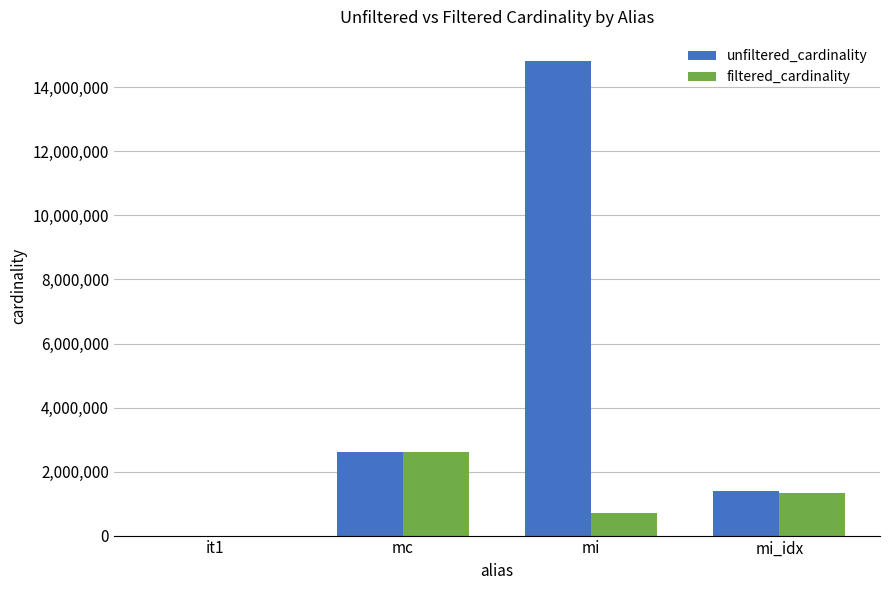

Which label corresponds to the largest value in the chart?

mi